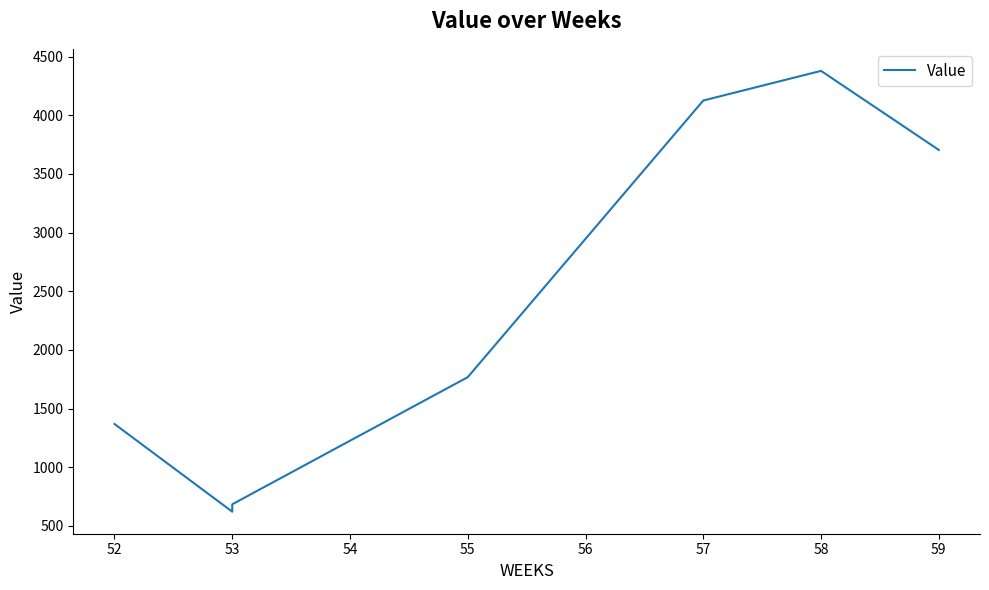

How many data points are above 2947?

4